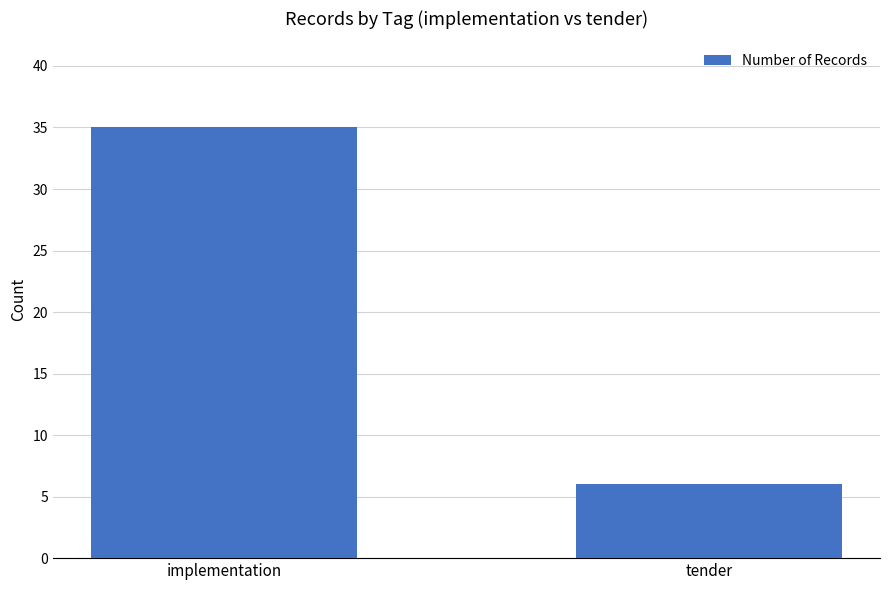

Rank the categories by value from lowest to highest.

tender, implementation